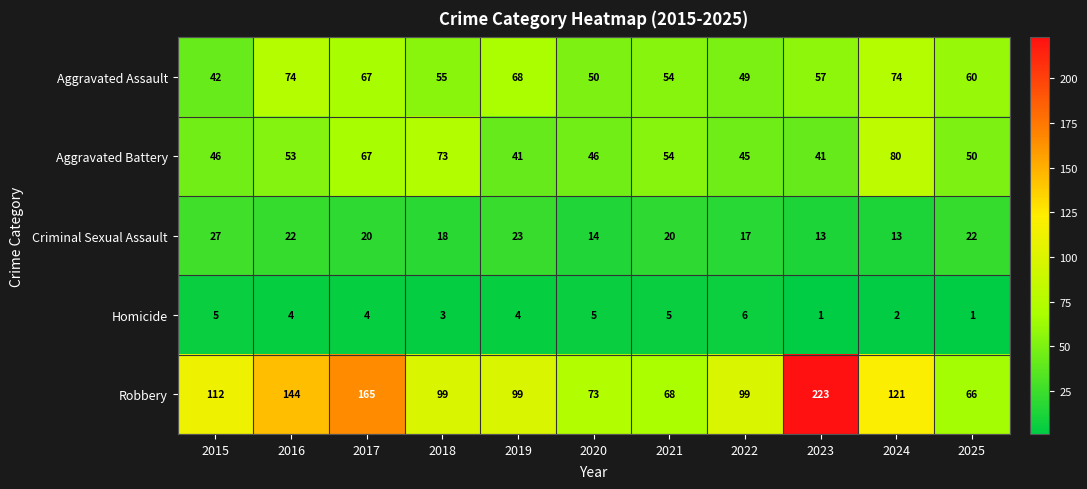

What is the maximum value shown in the chart?

223